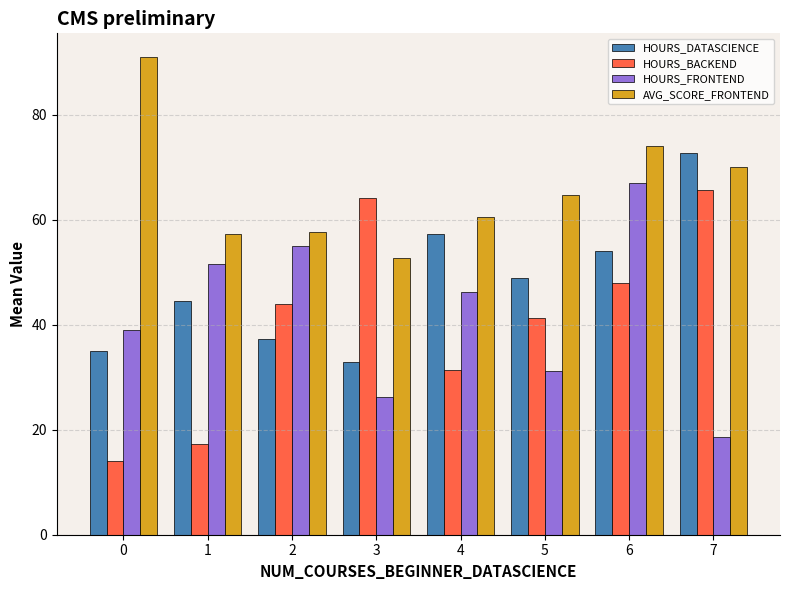

True or false: HOURS_FRONTEND has a value of 10.6 at 5.

False